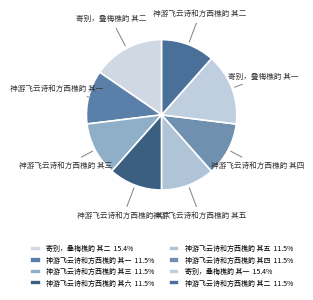

Count the number of slices in the pie.

8